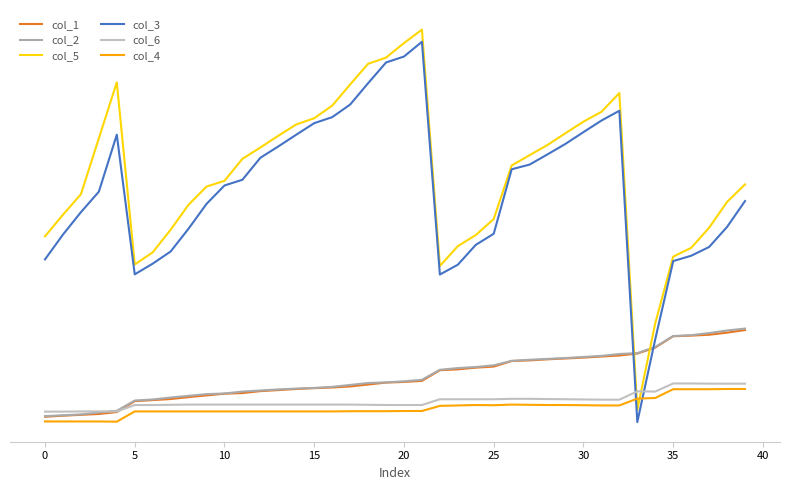

What is the difference between the maximum and minimum values in the col_6 series?

132